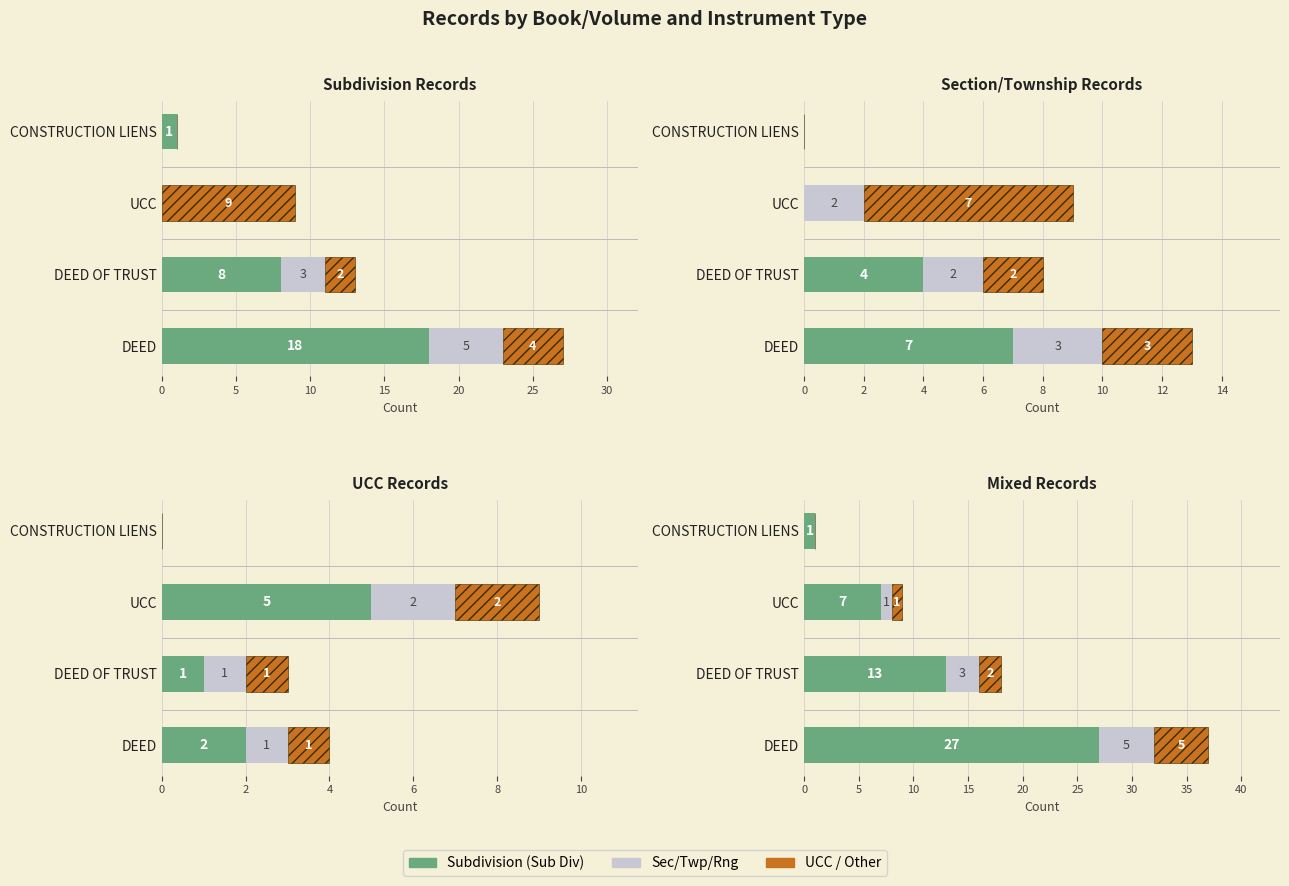

The value of Subdivision at CONSTRUCTION LIENS is 0. True or false?

False